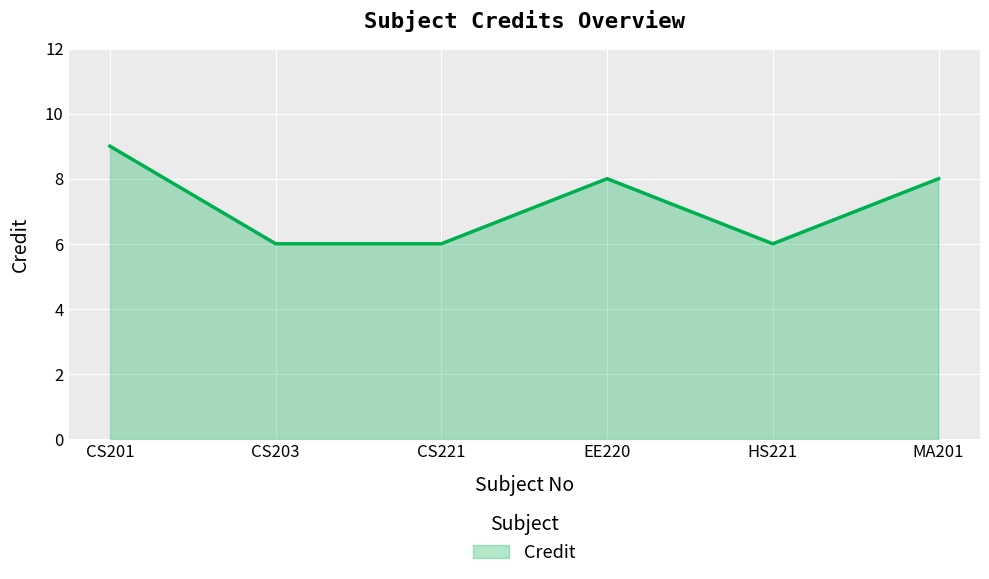

What position from the left is CS203?

2